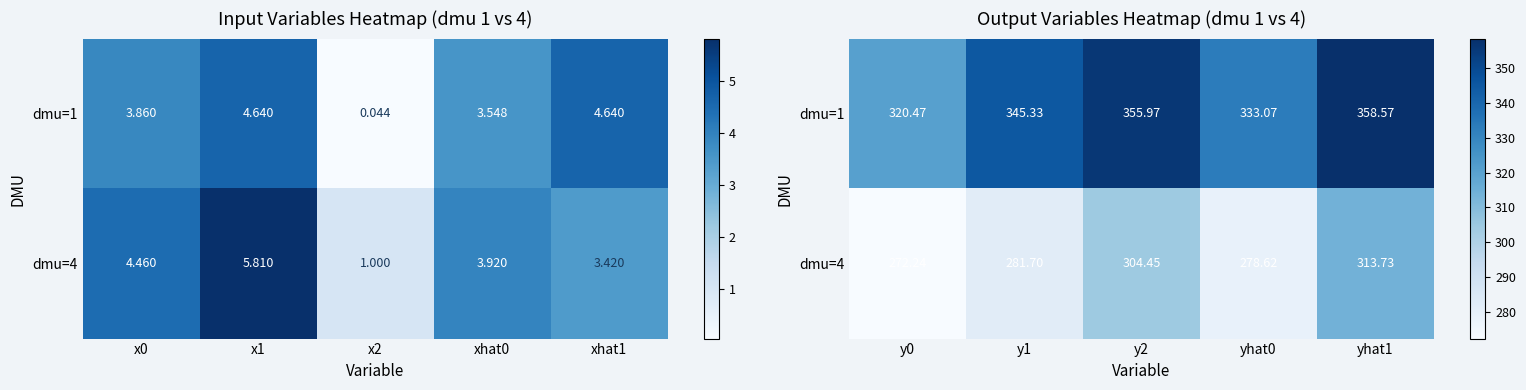

What is the difference between the maximum and second lowest values in the dmu=1 series?

25.5